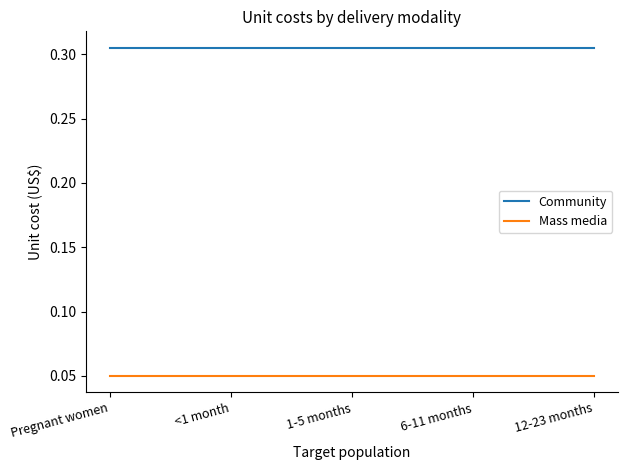

What position from the left is 12-23 months?

5